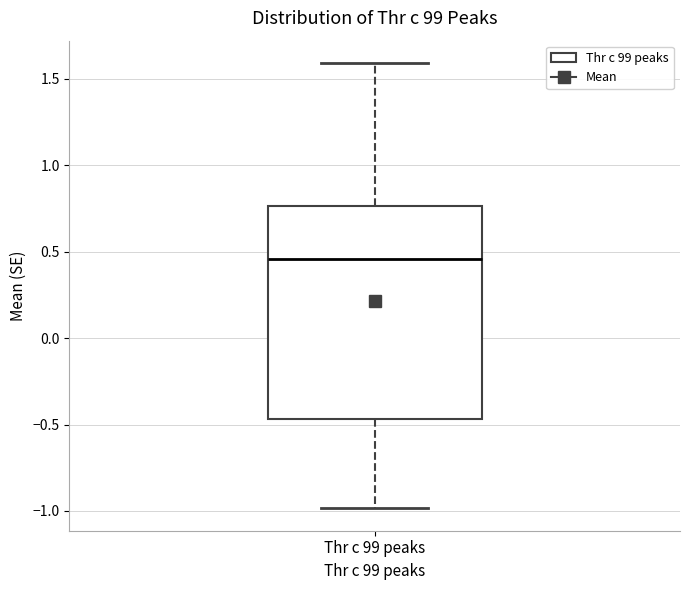

Read this box plot against the y-axis: the position of the median line, the range covered by the box, and the ends of both whiskers. The values are not printed on the chart, so give them approximately, as read against the axis.

median 0.45, box -0.45 to 0.75, whiskers -1.00 to 1.60